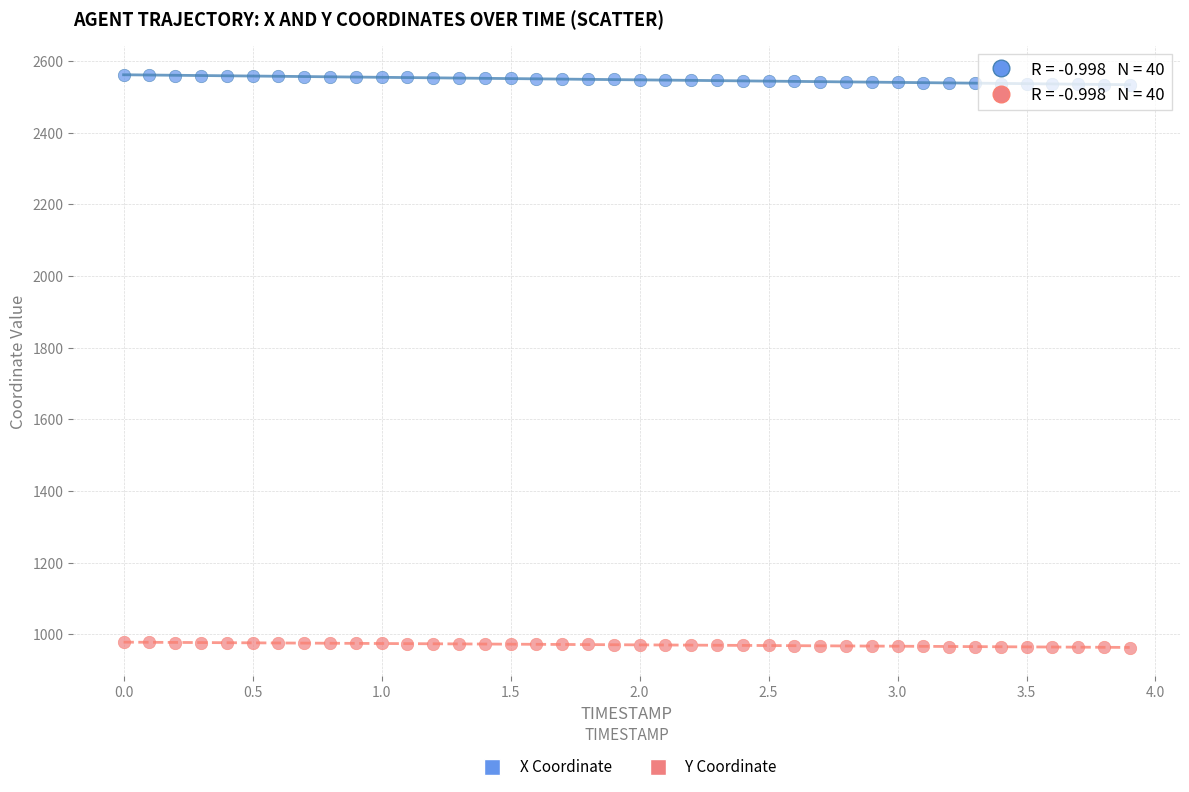

Across all data points, what is the range of X values (max minus min)?

3.9